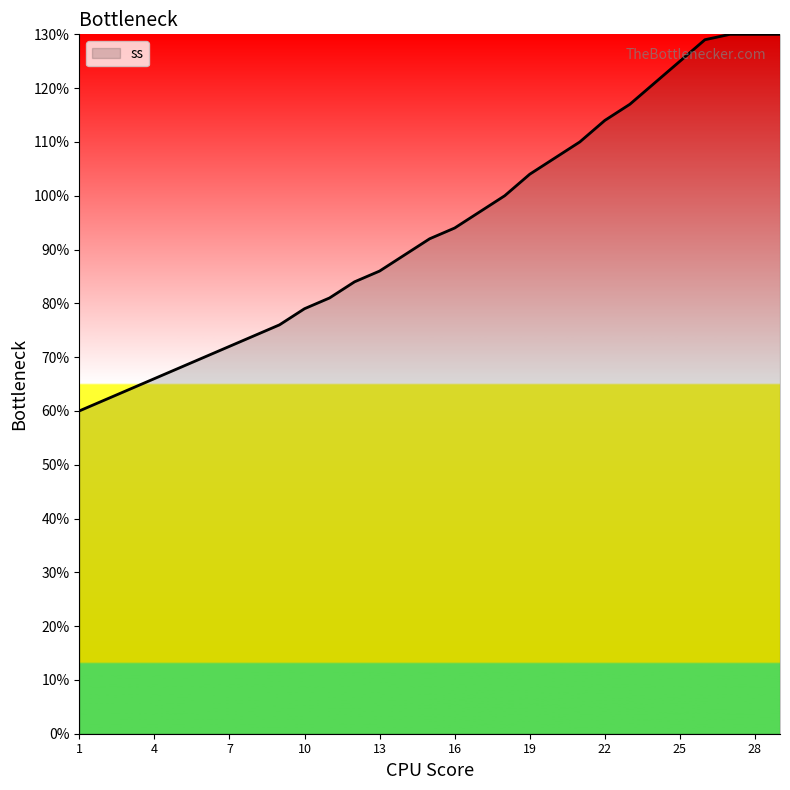

What is the difference between the maximum and minimum values?

70